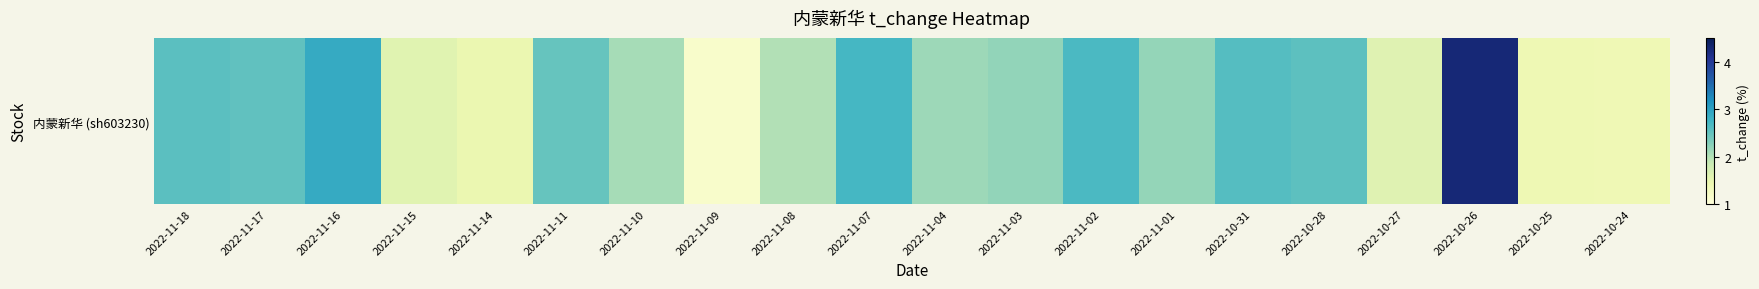

Reading left to right, list all the values displayed in this chart.

2022-11-18=2.6	2022-11-17=2.5	2022-11-16=2.9	2022-11-15=1.6	2022-11-14=1.5	2022-11-11=2.5	2022-11-10=2.1	2022-11-09=1.2	2022-11-08=2.0	2022-11-07=2.7	2022-11-04=2.1	2022-11-03=2.2	2022-11-02=2.7	2022-11-01=2.2	2022-10-31=2.6	2022-10-28=2.5	2022-10-27=1.6	2022-10-26=4.3	2022-10-25=1.4	2022-10-24=1.4